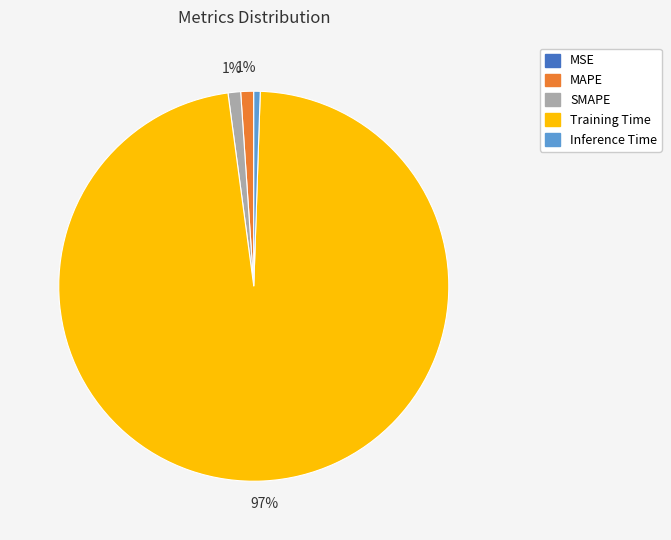

Which slice is the largest?

Training Time